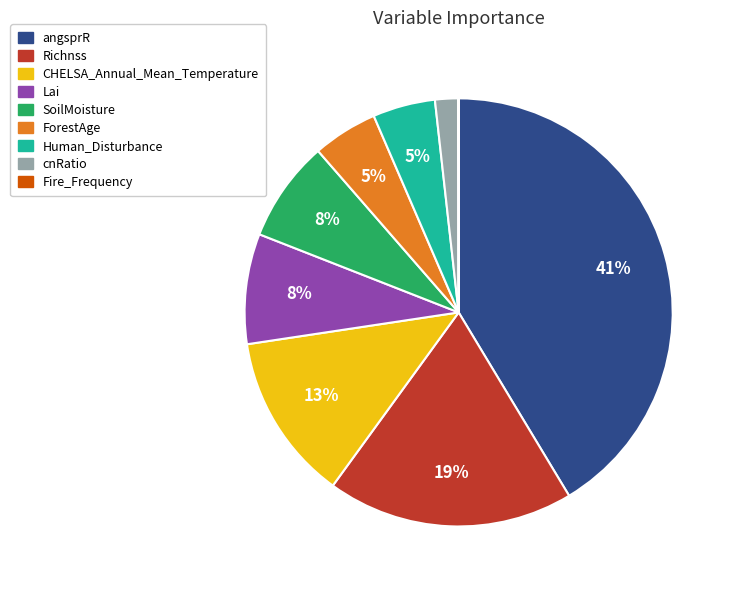

Is the sum of Richnss and angsprR greater than half?

Yes